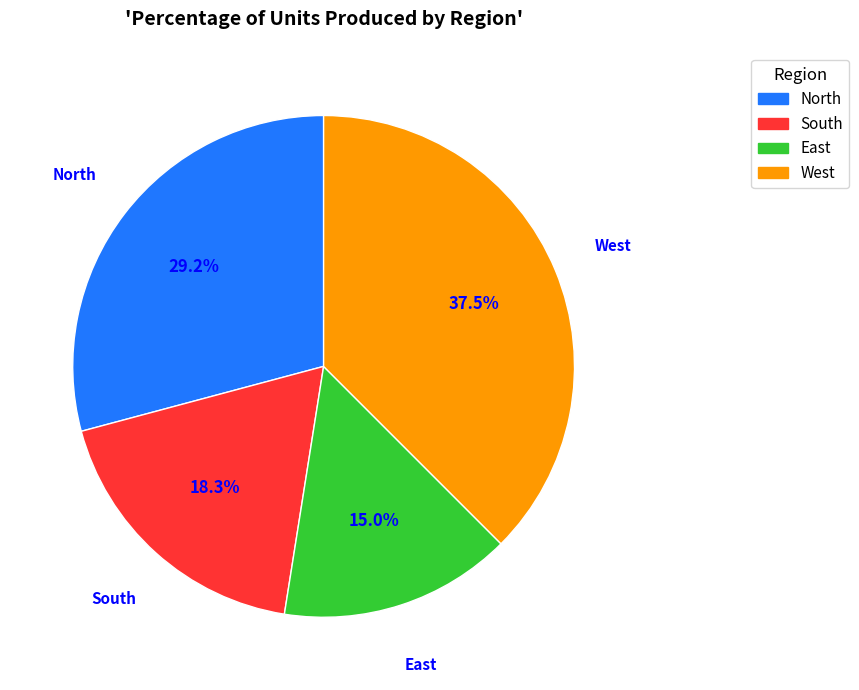

Which has a higher value, West or East?

West